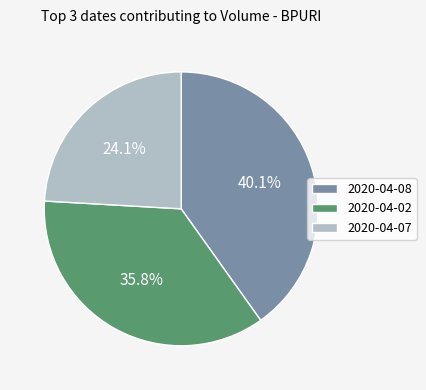

Is there a majority slice in this chart?

No